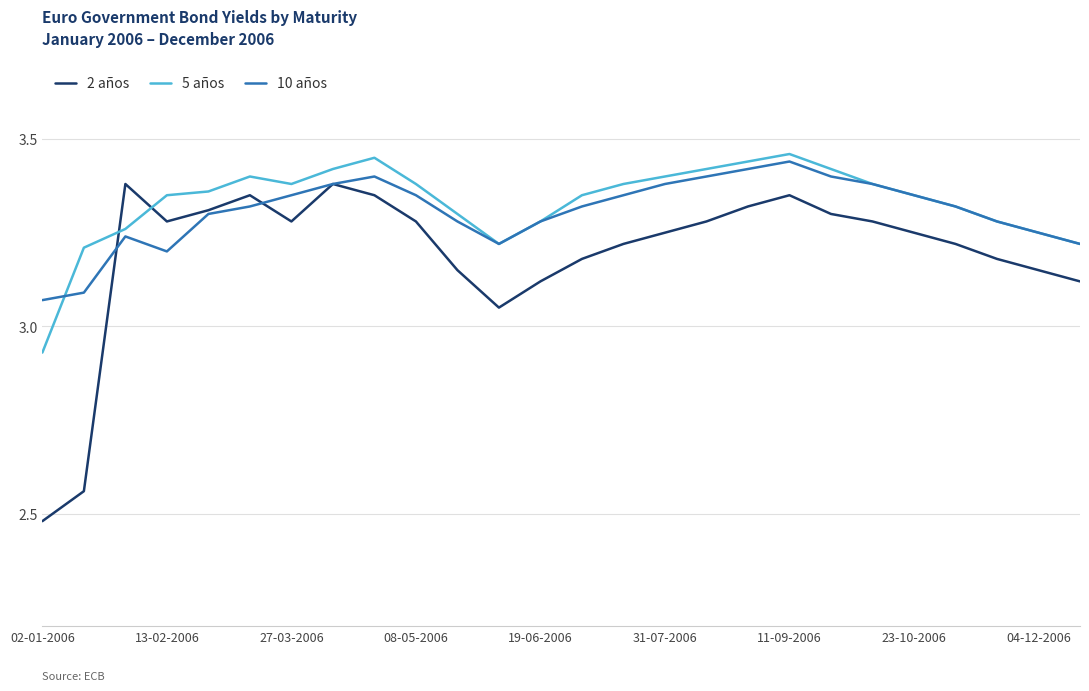

Which series has the largest range (max minus min)?

2 años